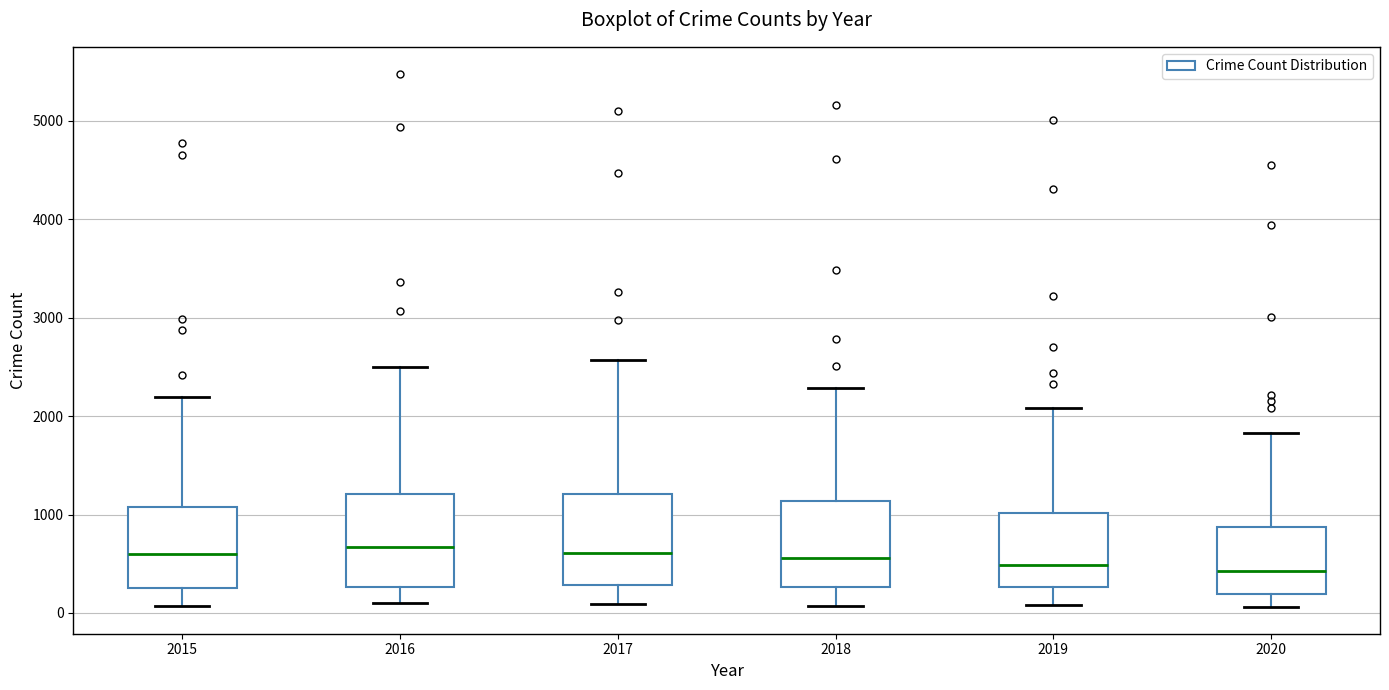

Reading left to right, read every box against the y-axis: the position of its median line, the range the box covers, and the ends of its whiskers. The values are not printed on the chart, so give them approximately, as read against the axis.

2015: median 600, box 300 to 1100, whiskers 100 to 2200
2016: median 700, box 300 to 1200, whiskers 100 to 2500
2017: median 600, box 300 to 1200, whiskers 100 to 2600
2018: median 600, box 300 to 1100, whiskers 100 to 2300
2019: median 500, box 300 to 1000, whiskers 100 to 2100
2020: median 400, box 200 to 900, whiskers 100 to 1800